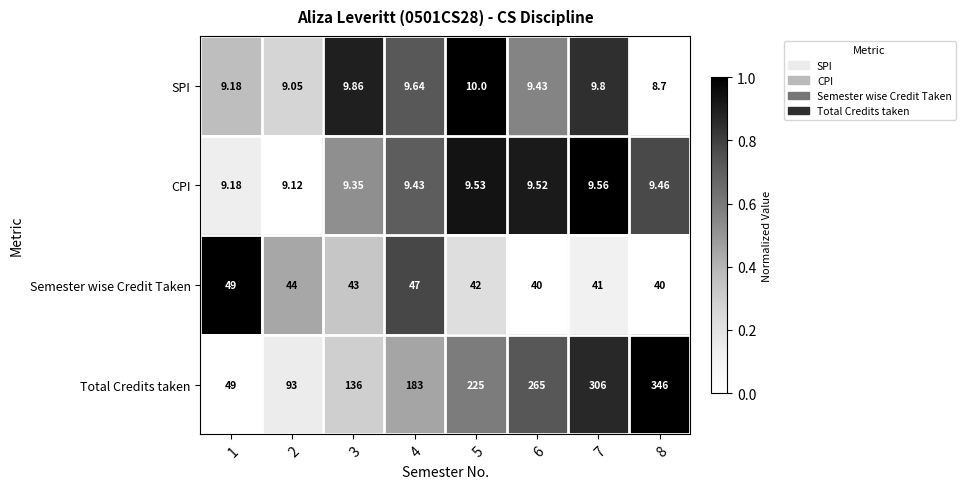

Rank the series by their maximum value, from highest to lowest.

Total Credits taken, Semester wise Credit Taken, SPI, CPI